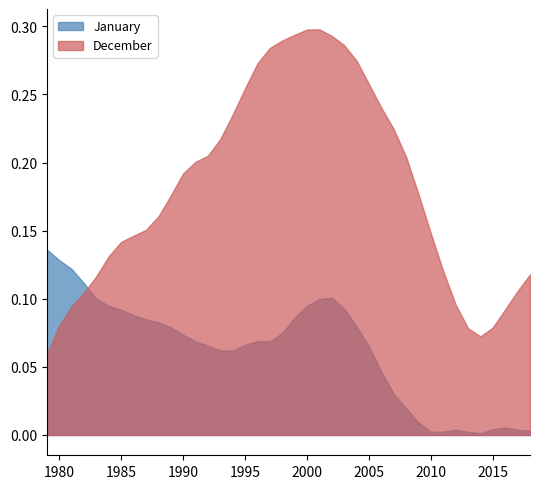

Which series changed the most between 1980 and 2016?

January